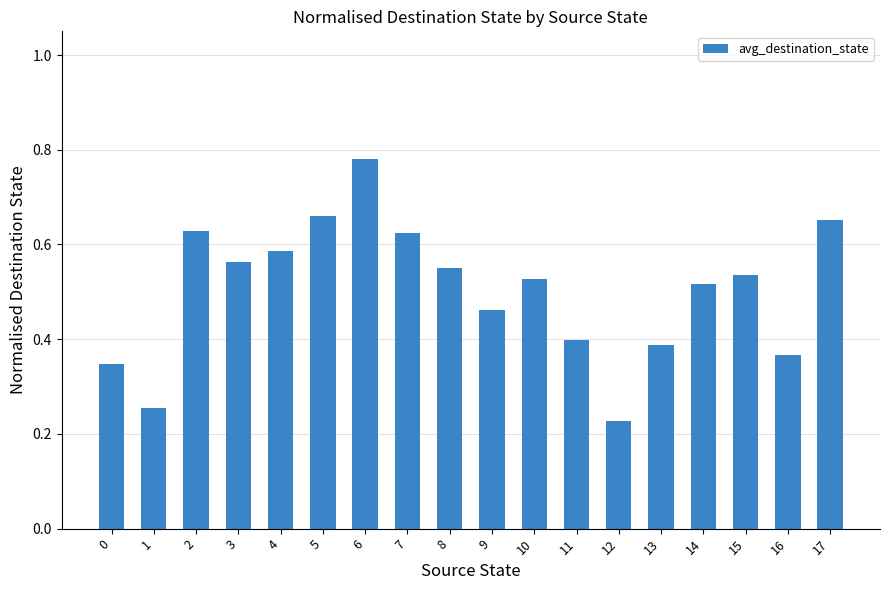

True or false: the data shows 0.4 at 16.

True